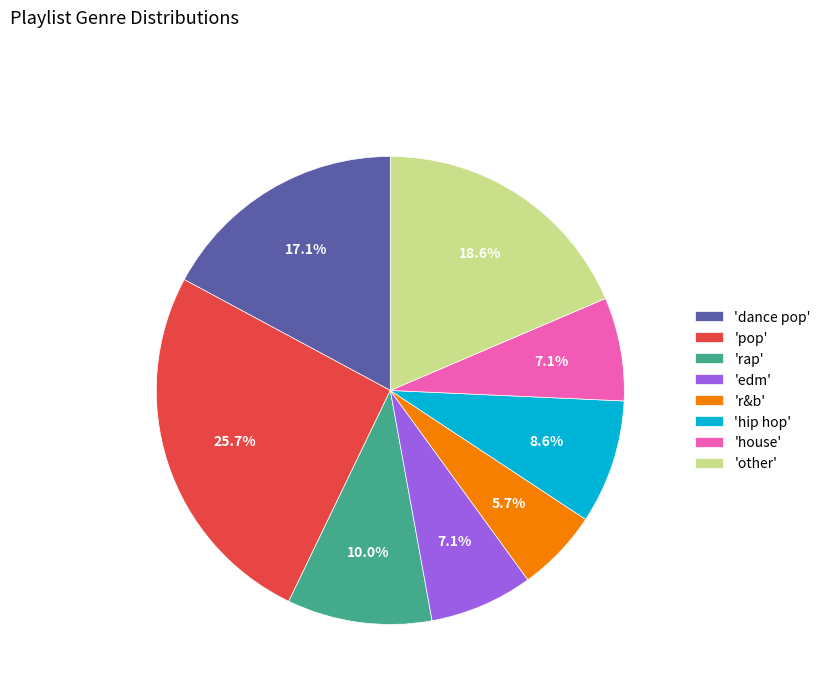

Which category has the smallest portion of the pie?

'r&b'